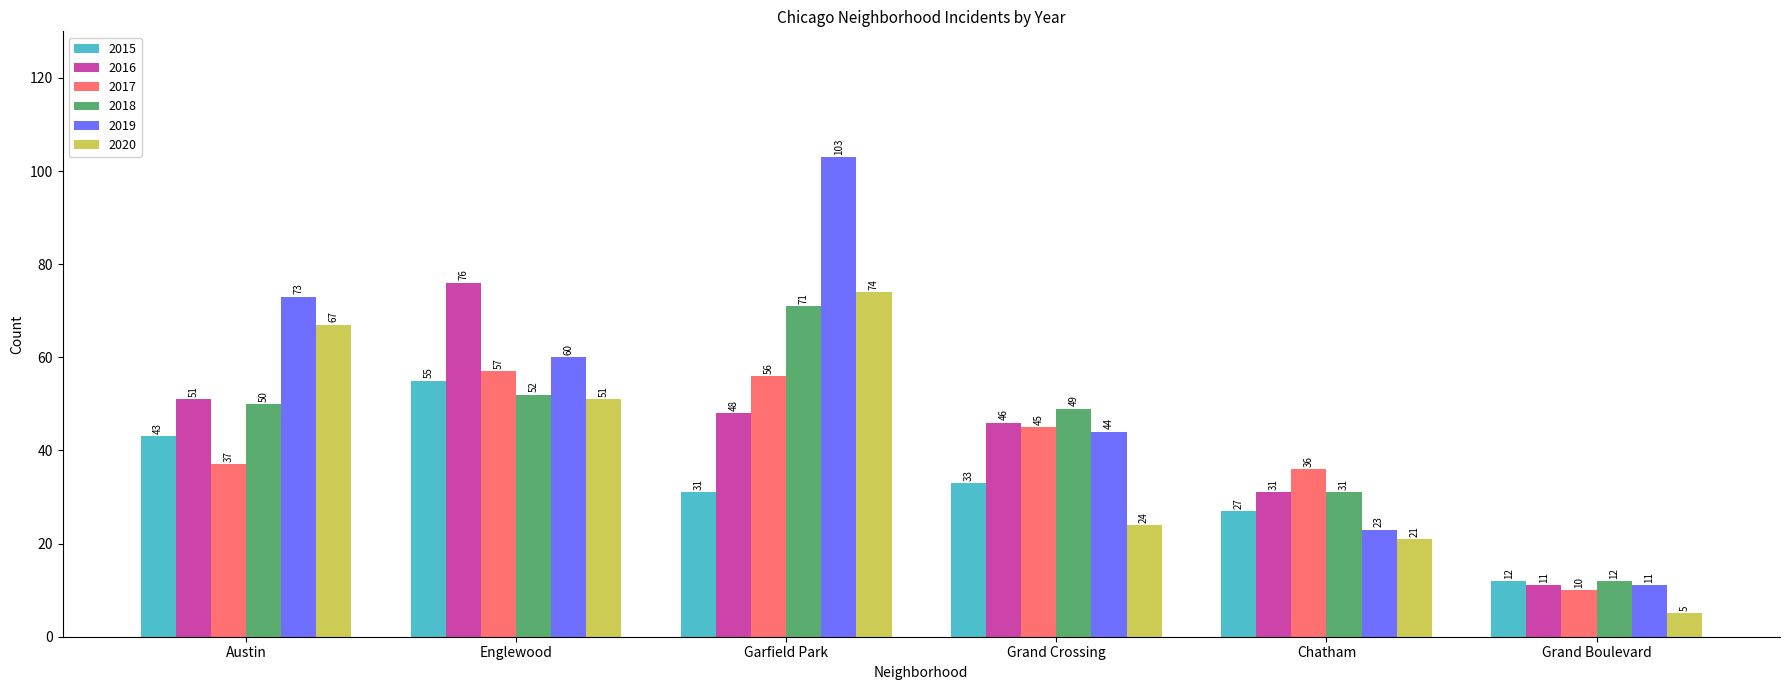

What is the label of the 6th bar from the left?

Grand Boulevard